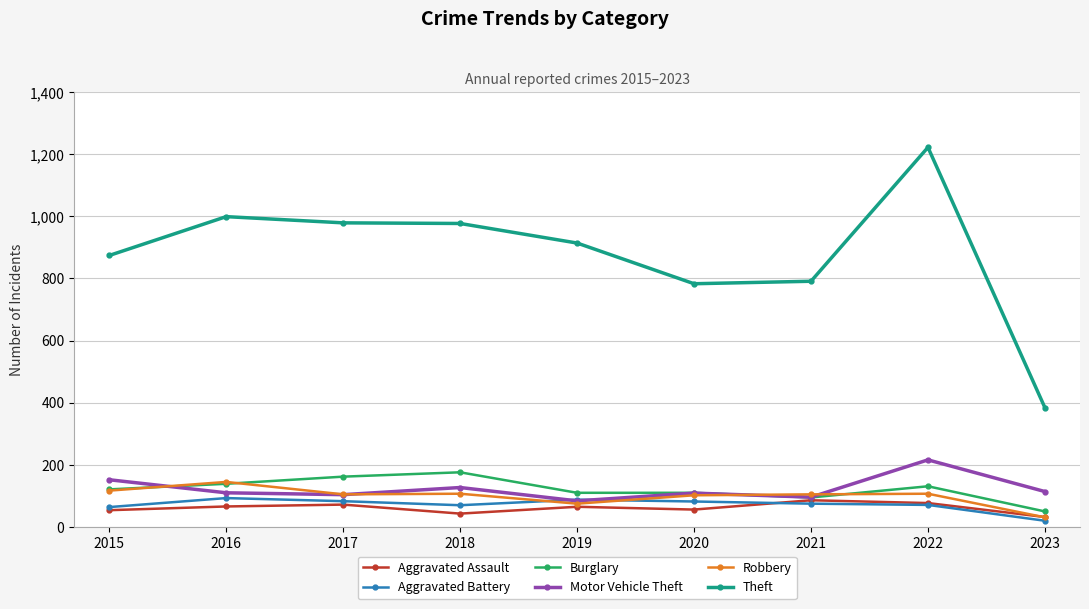

How many data points in Theft are less than 914?

4